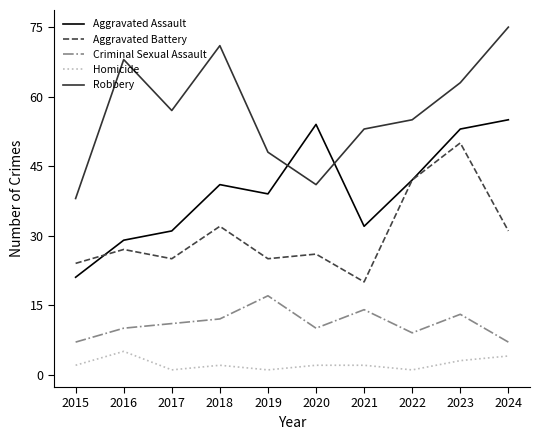

True or false: Aggravated Battery and Robbery cross at least once.

False